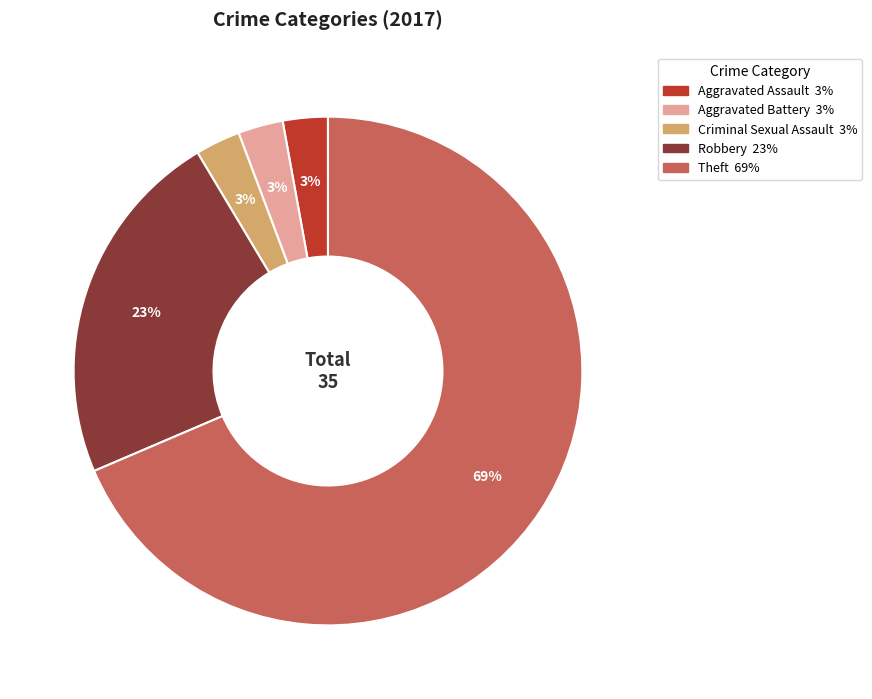

Combined, do Robbery and Theft account for over 50%?

Yes